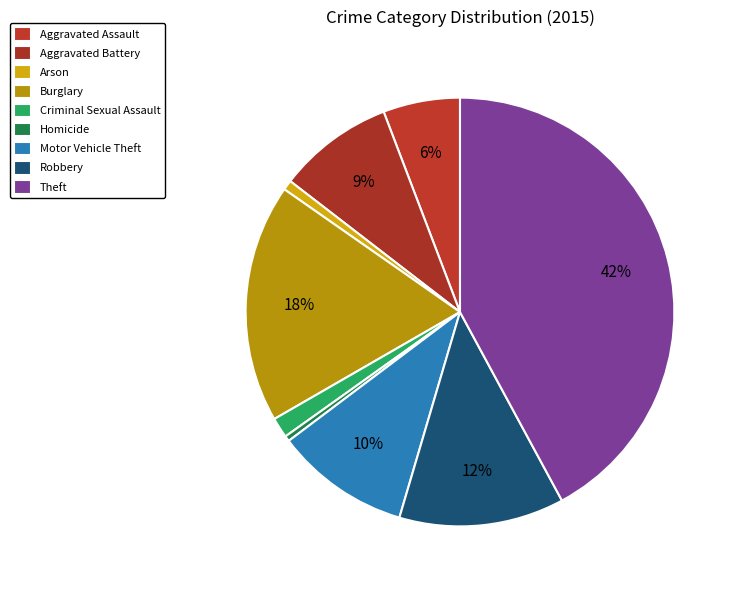

Rank the categories by value from lowest to highest.

Homicide, Arson, Criminal Sexual Assault, Aggravated Assault, Aggravated Battery, Motor Vehicle Theft, Robbery, Burglary, Theft